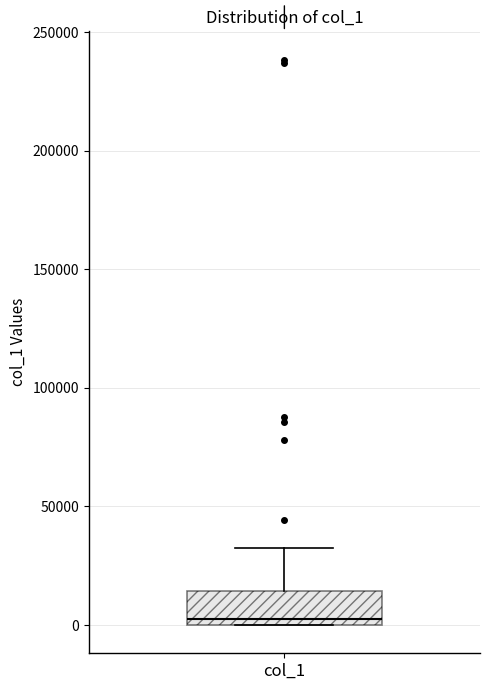

Transcribe this box plot: give where the median line is, the range the box spans, and where the two whiskers end, as read against the y-axis. The values are not printed on the chart, so give them approximately, as read against the axis.

median 0 (just above the box's lower edge), box 0 to 15000, whiskers 0 to 35000